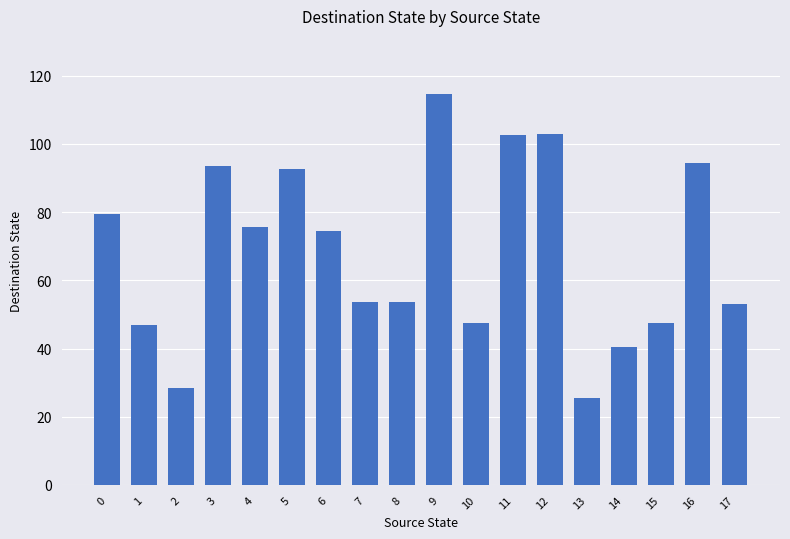

What is the change in value from 6 to 17?

-21.5